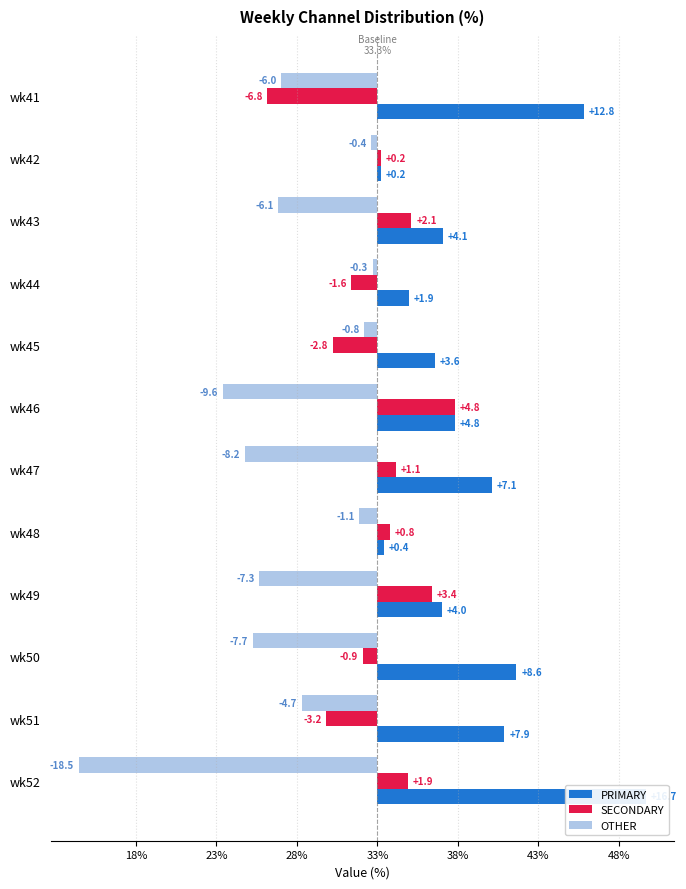

The value of PRIMARY at wk48 is 0.4. True or false?

True